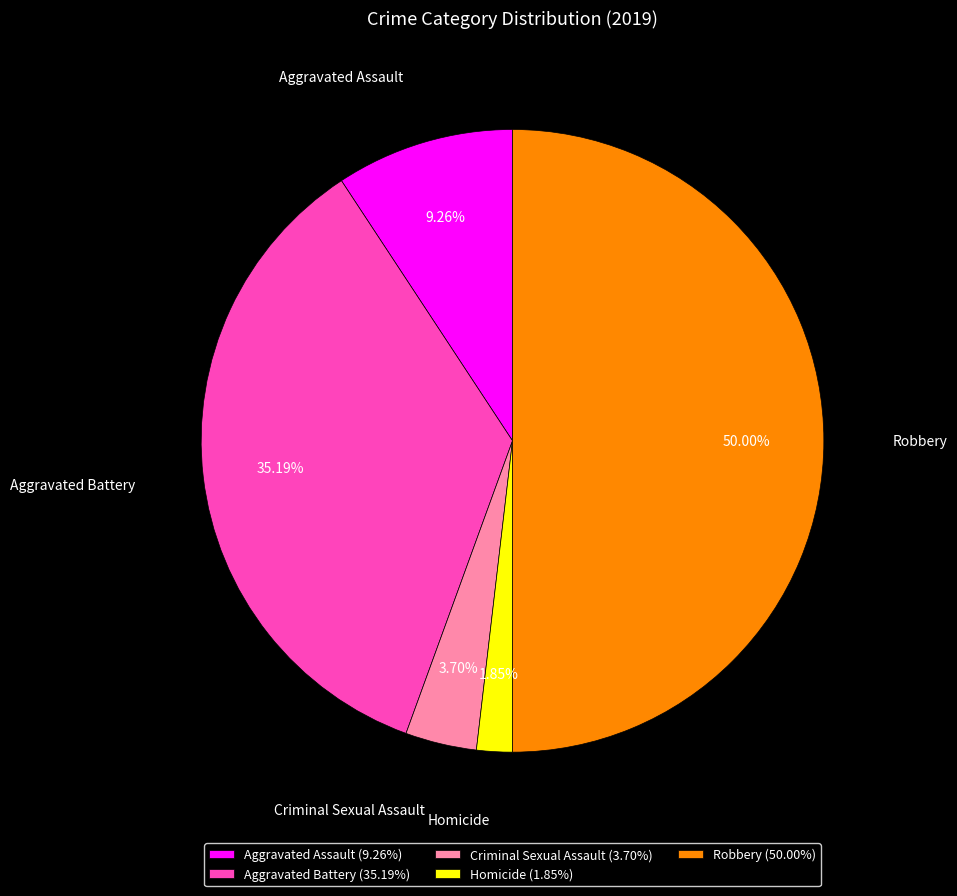

To the nearest percent, what percentage of the pie is Aggravated Assault?

9%